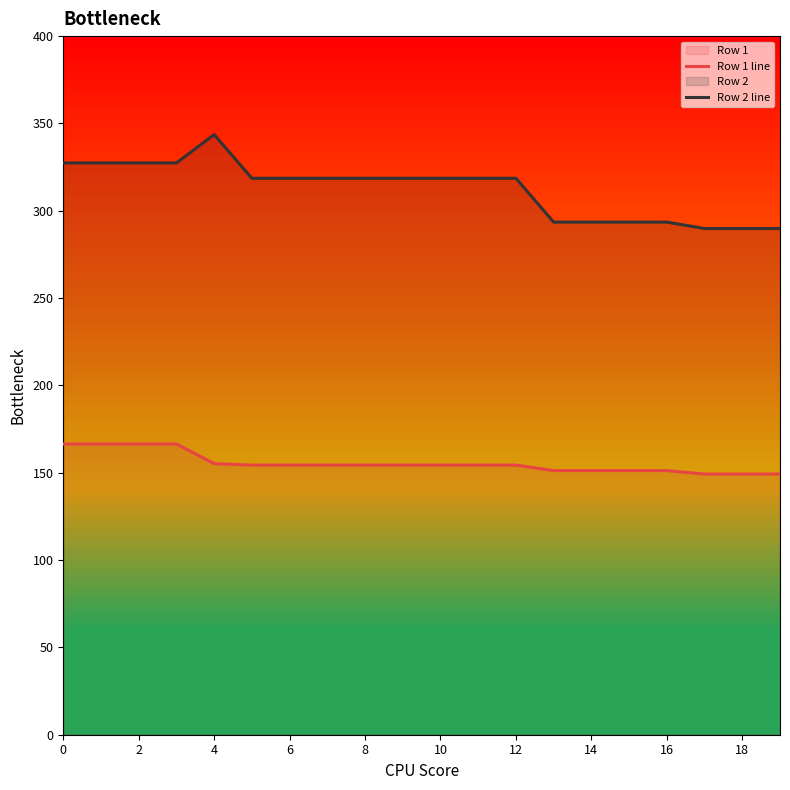

Is it true that Row 2 line equals 81.2 at 6?

False